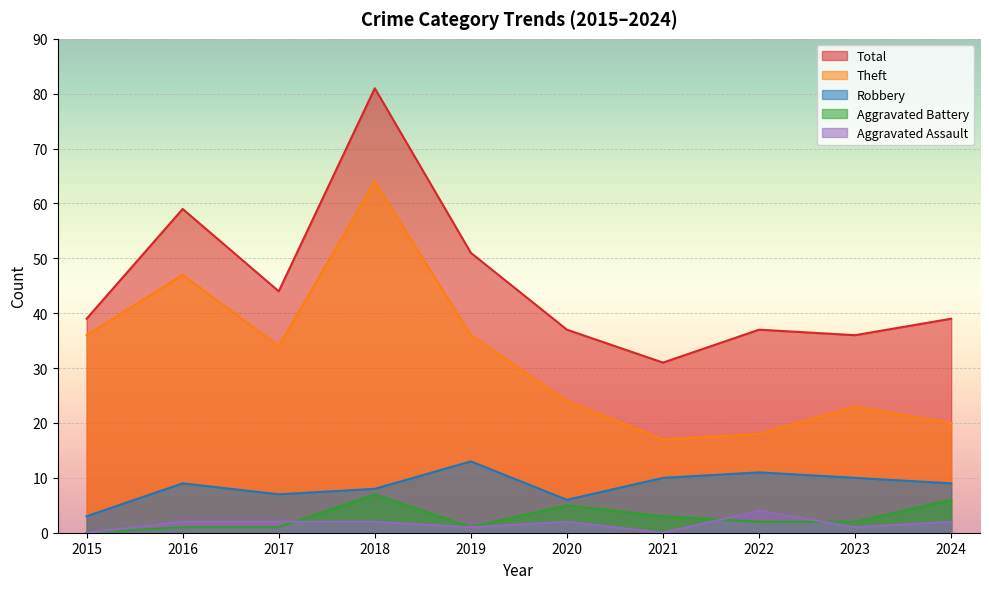

What is the value of the Total point at the 10th from the left?

39